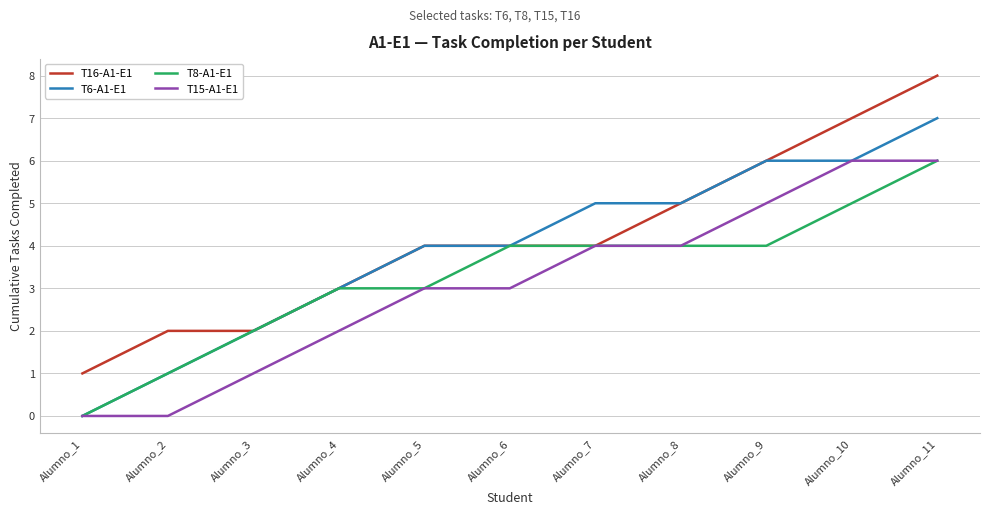

Reading left to right, transcribe all the data shown in this chart.

T16-A1-E1: 1	2	2	3	4	4	4	5	6	7	8
T6-A1-E1: 0	1	2	3	4	4	5	5	6	6	7
T8-A1-E1: 0	1	2	3	3	4	4	4	4	5	6
T15-A1-E1: 0	0	1	2	3	3	4	4	5	6	6